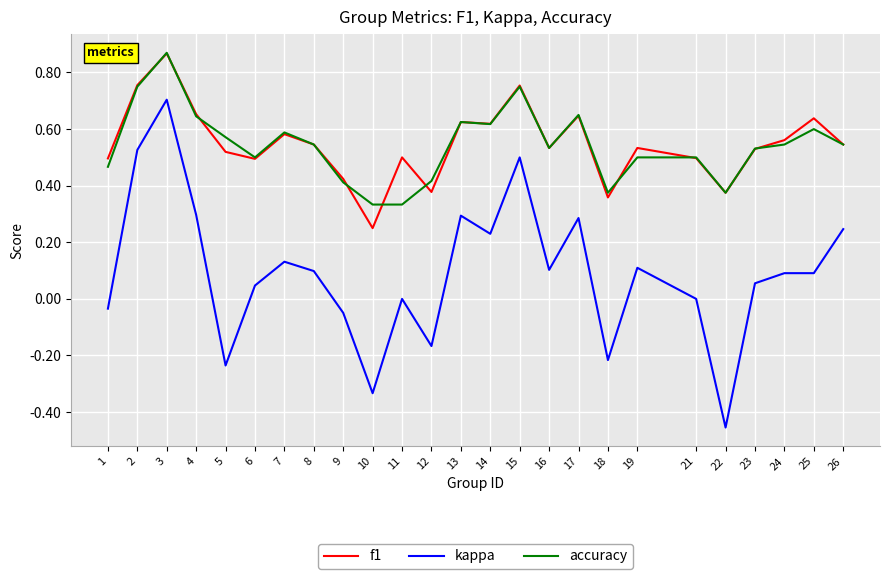

Which series has the largest range (max minus min)?

kappa